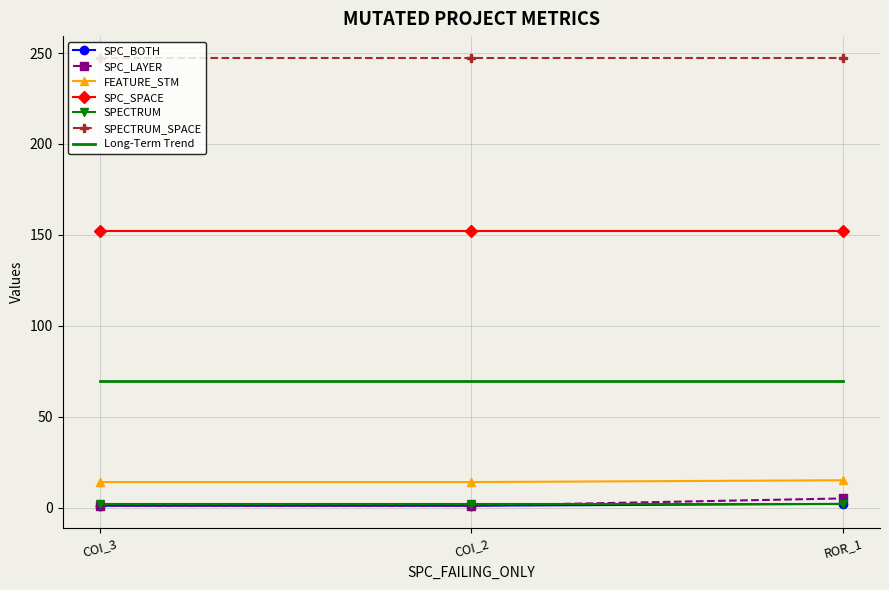

Which series has the largest total across all categories?

SPECTRUM_SPACE